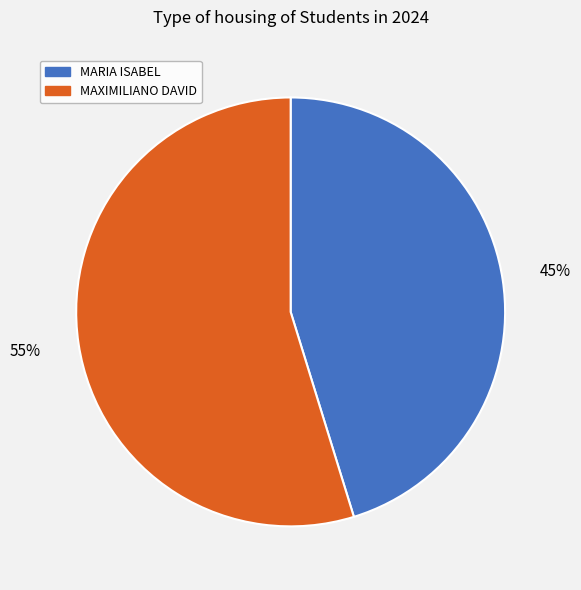

True or false: MARIA ISABEL accounts for 52% of the total.

False